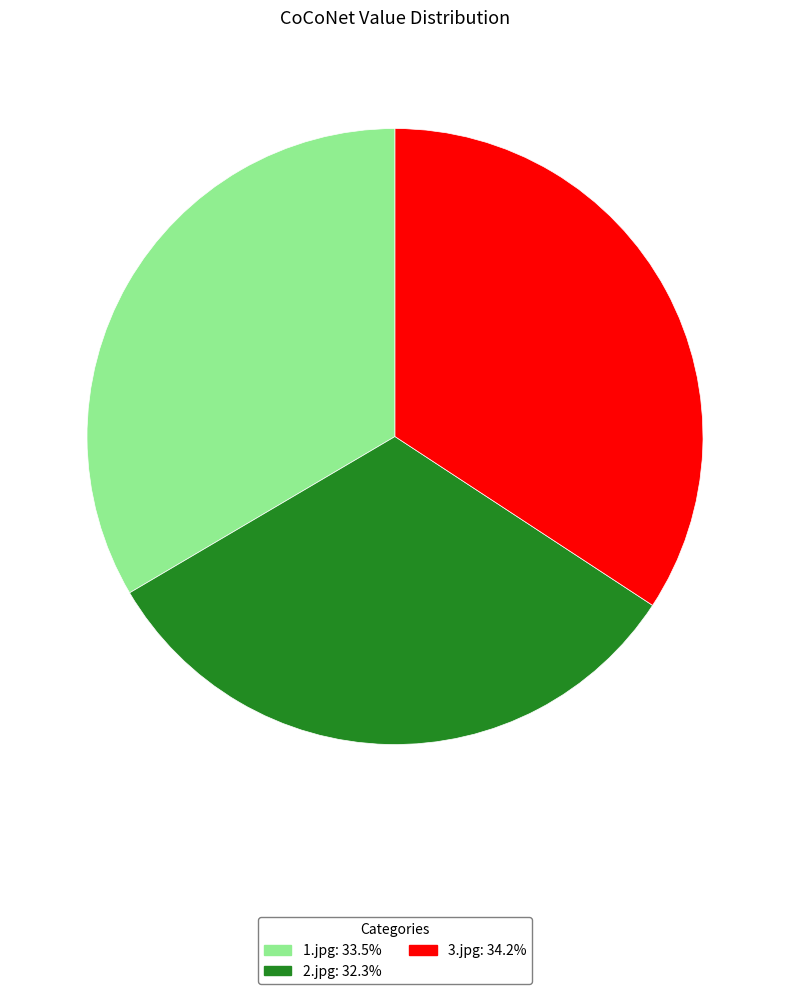

Count the number of slices in the pie.

3